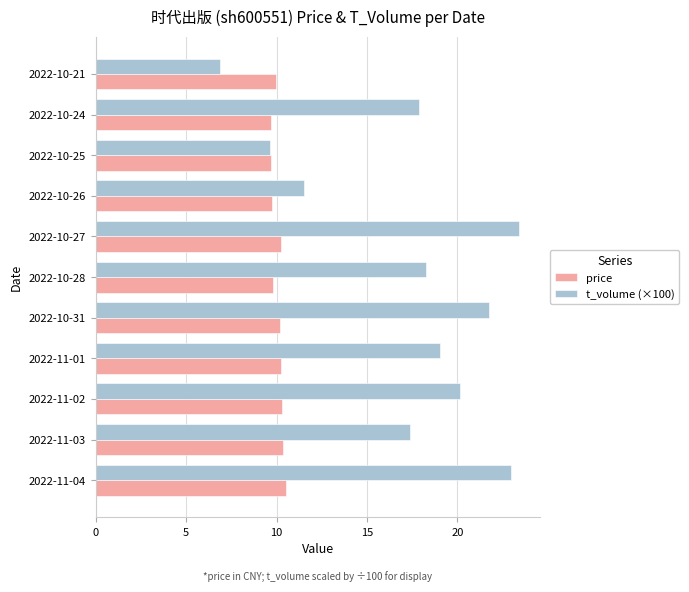

What is the difference between the maximum and minimum values in the price series?

0.9